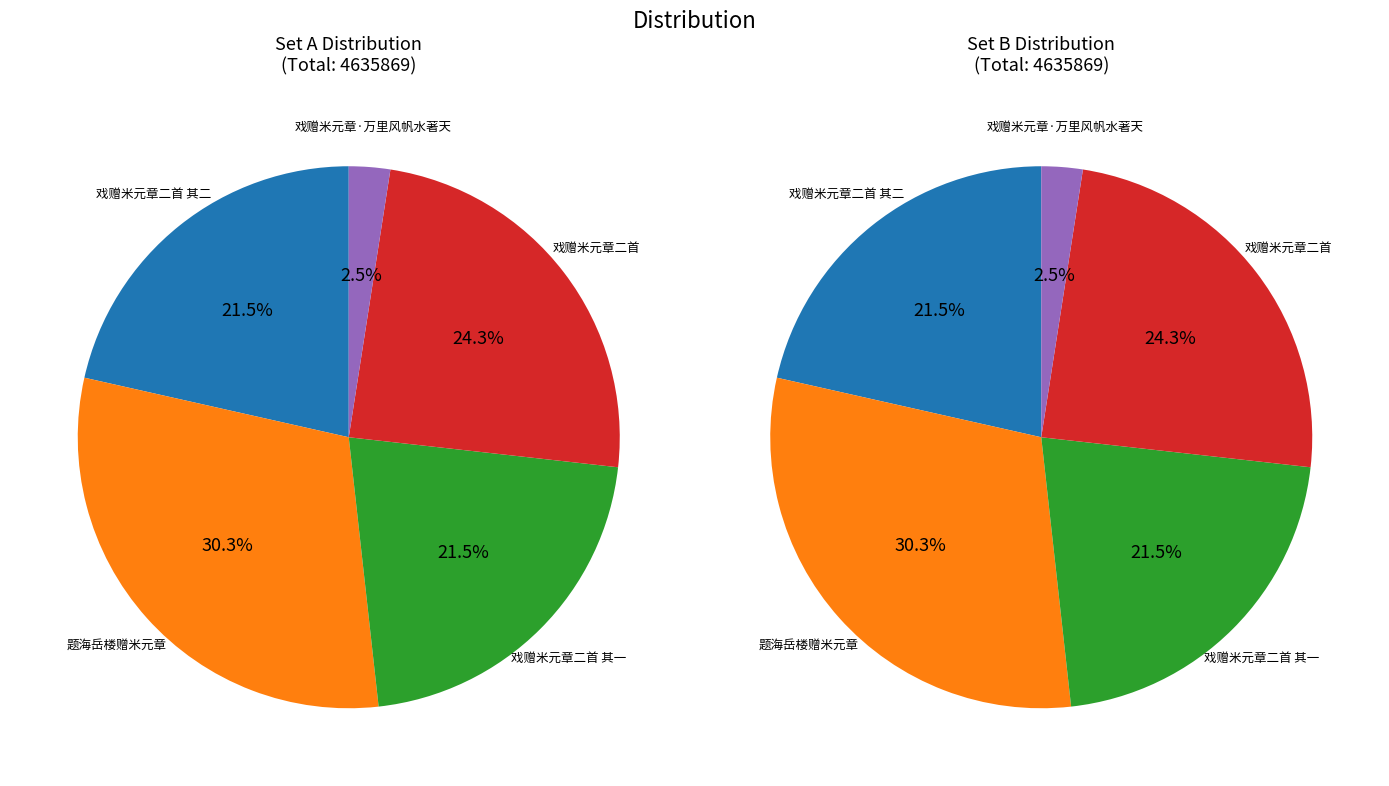

What is the change in value from 戏赠米元章二首 to 戏赠米元章·万里风帆水著天?

-1012937